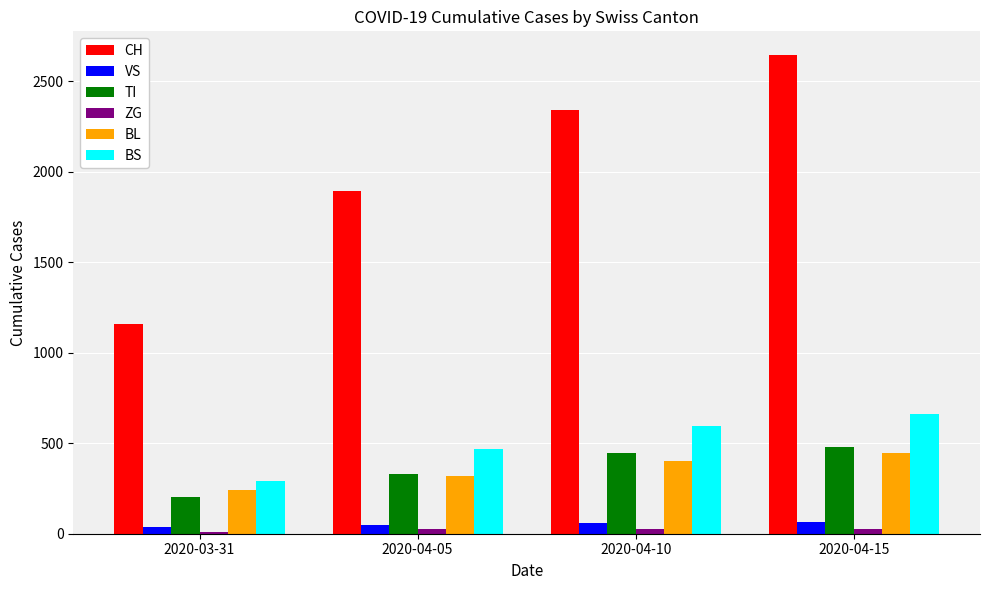

Is it true that ZG equals 27 at 2020-04-05?

True